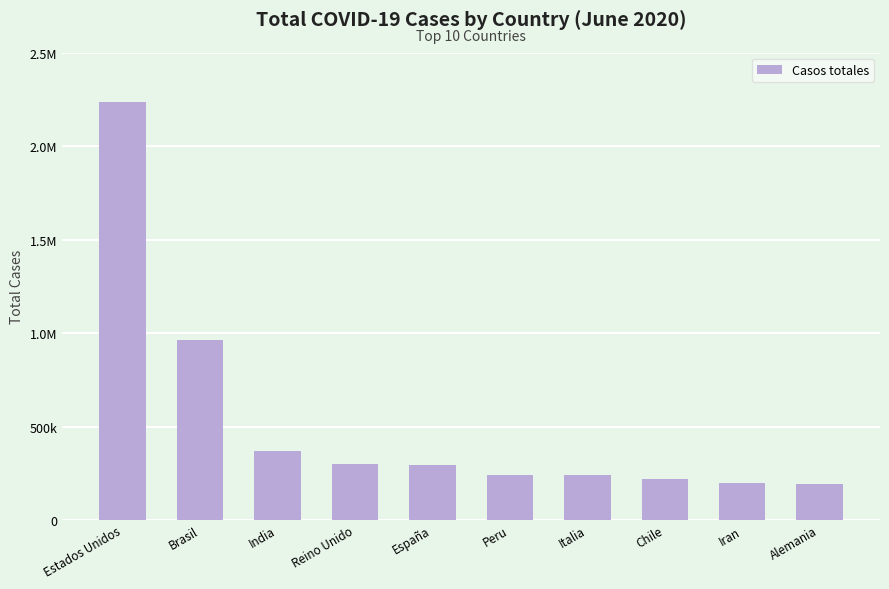

What is the difference between the second highest and minimum values?

770130